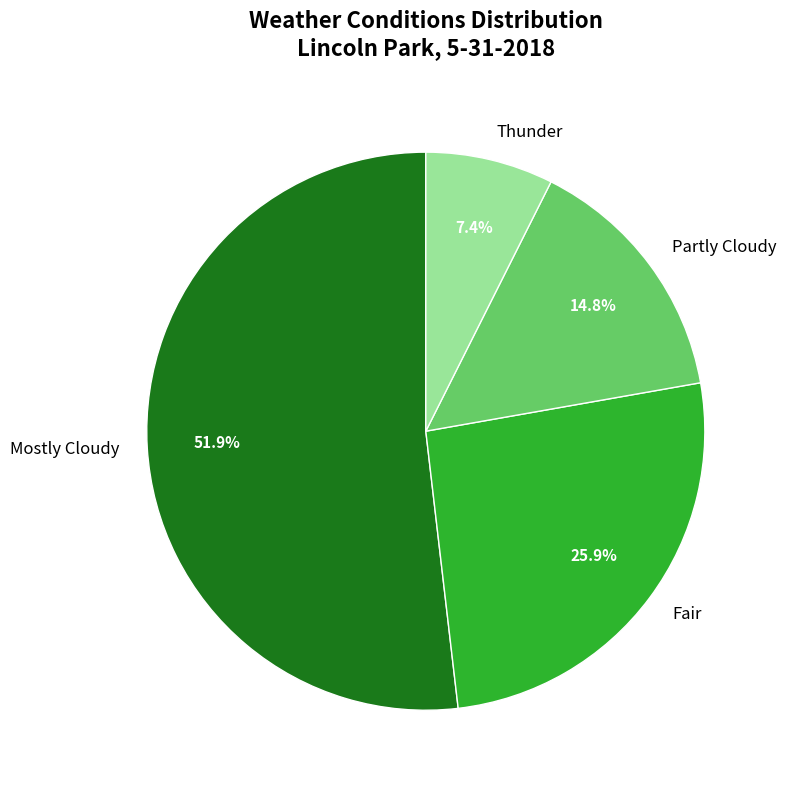

Which has a higher value, Fair or Partly Cloudy?

Fair